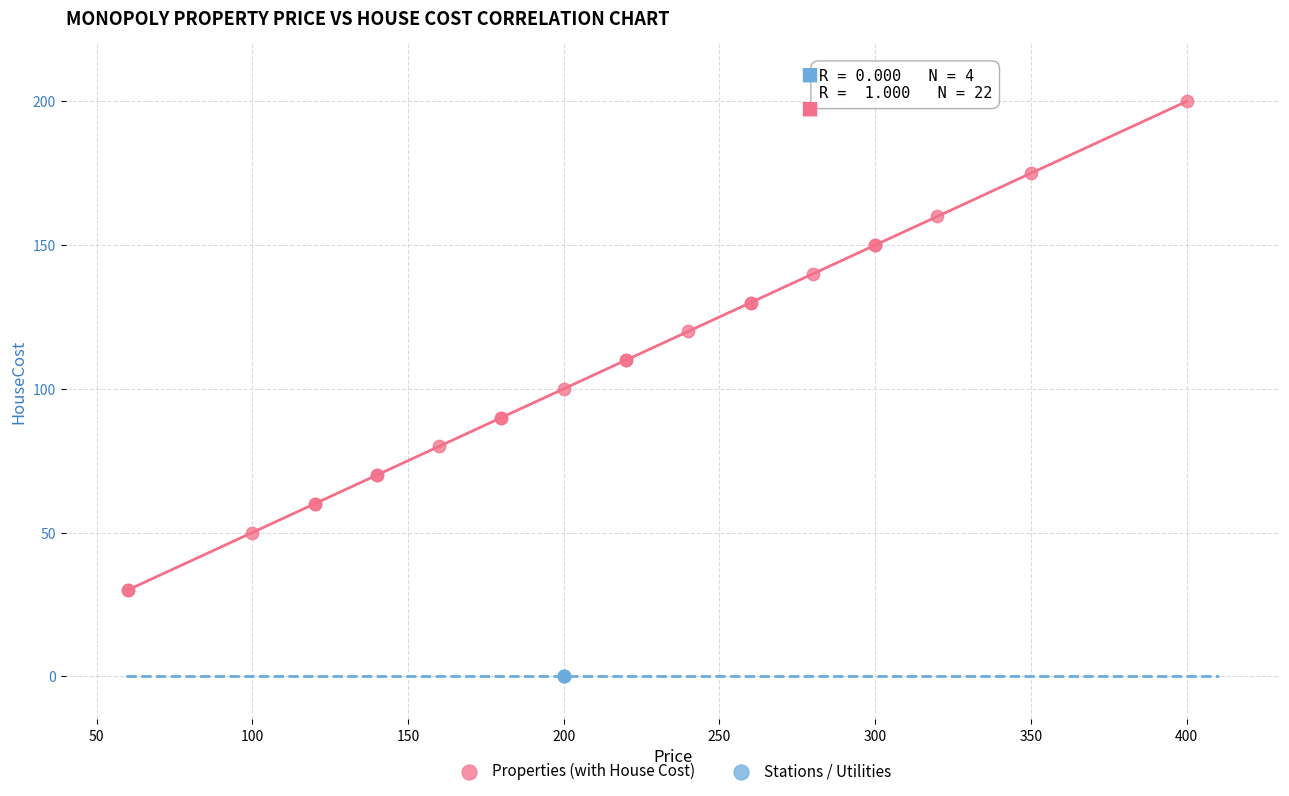

Which series contains the lowest Y value?

Stations / Utilities